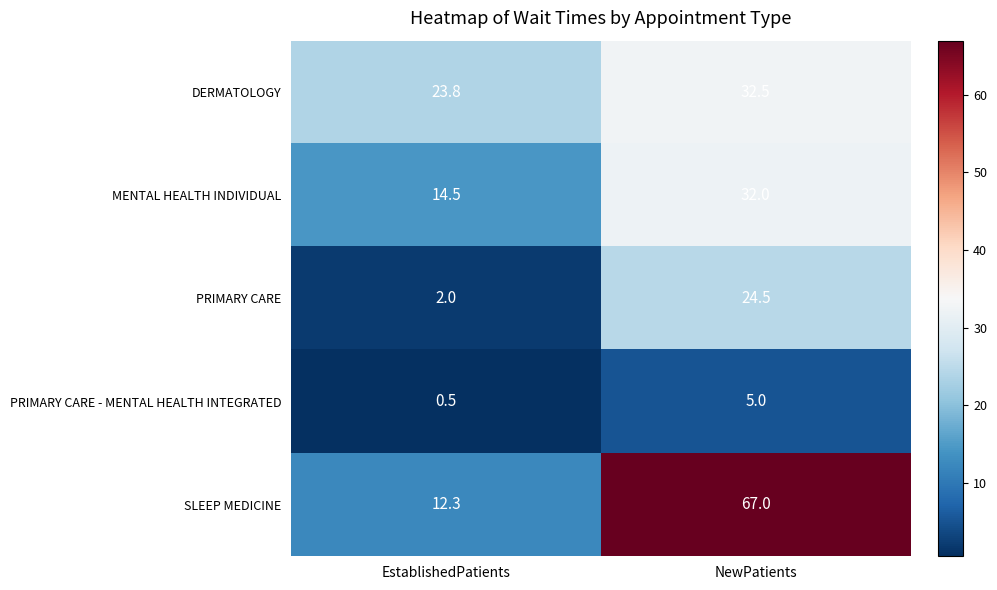

At which category does the chart reach its peak across all series?

NewPatients